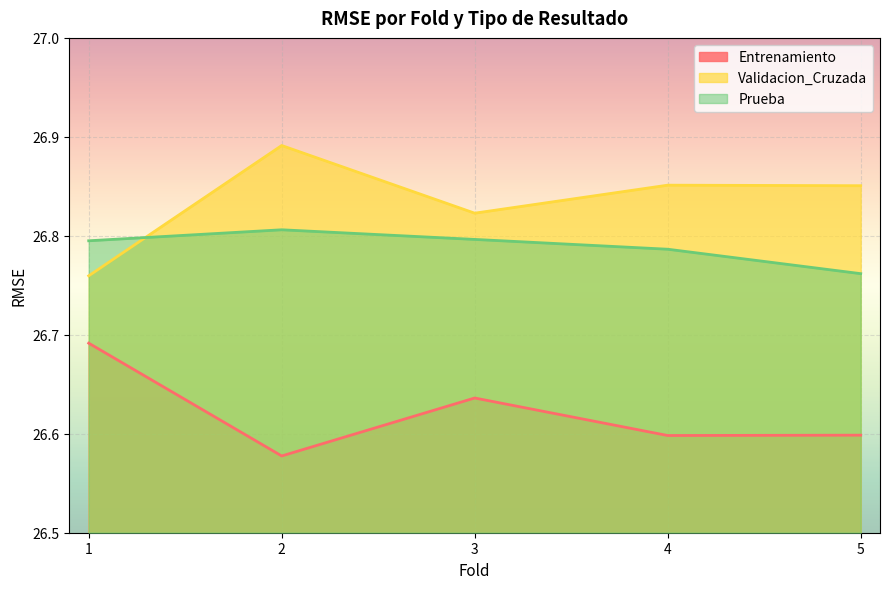

List the series in order of their overall mean, highest first.

Validacion_Cruzada, Prueba, Entrenamiento